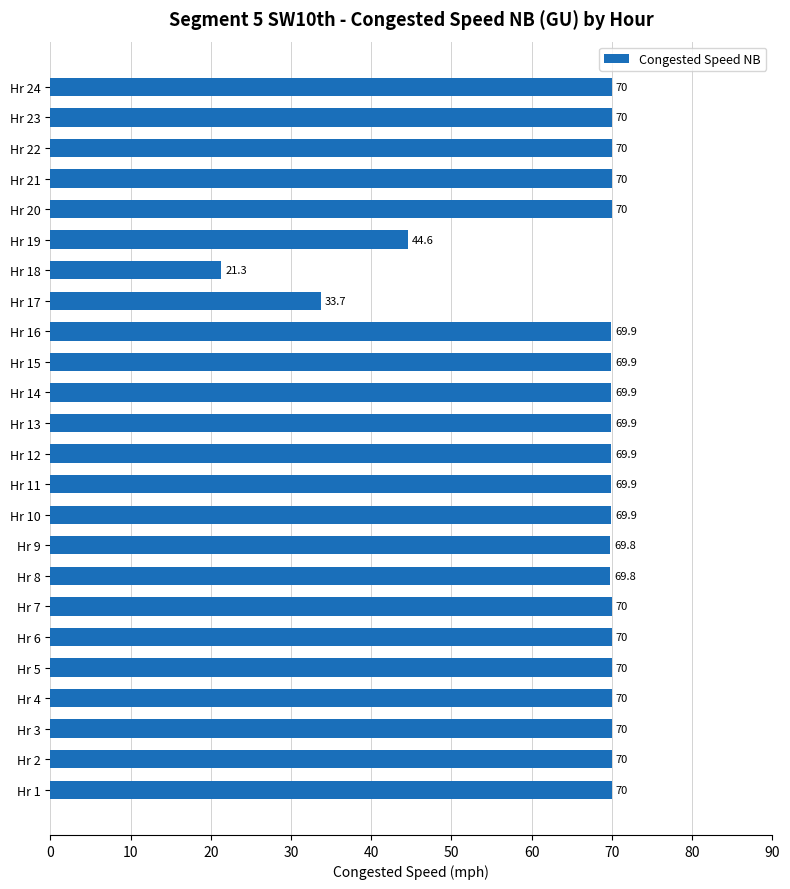

Are the bars horizontal?

Yes